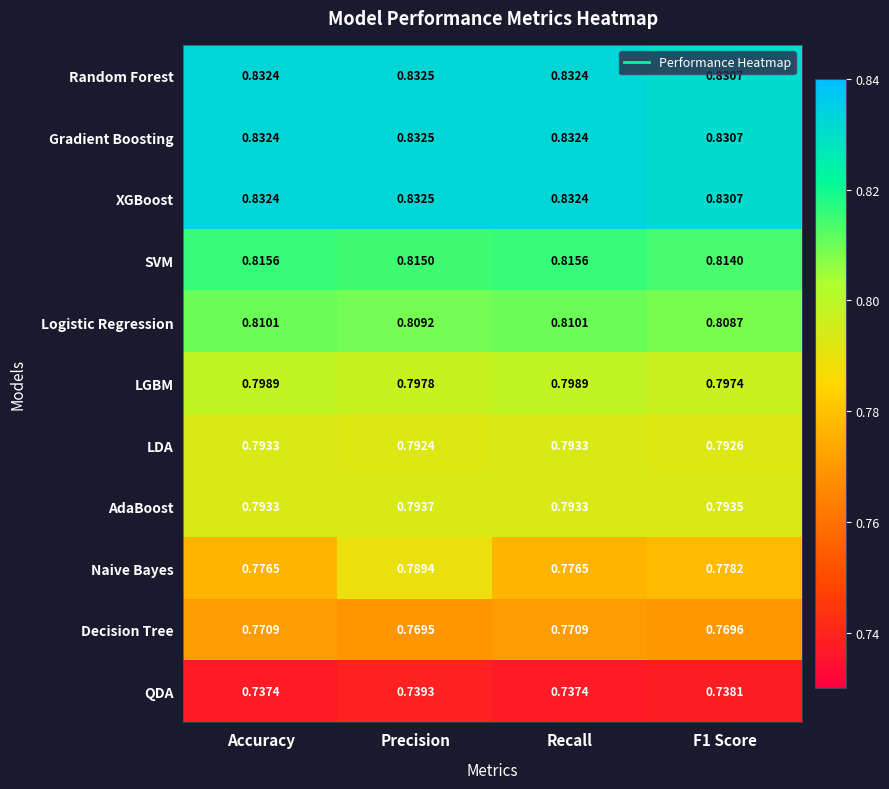

Which category has the highest value in the XGBoost series?

Precision